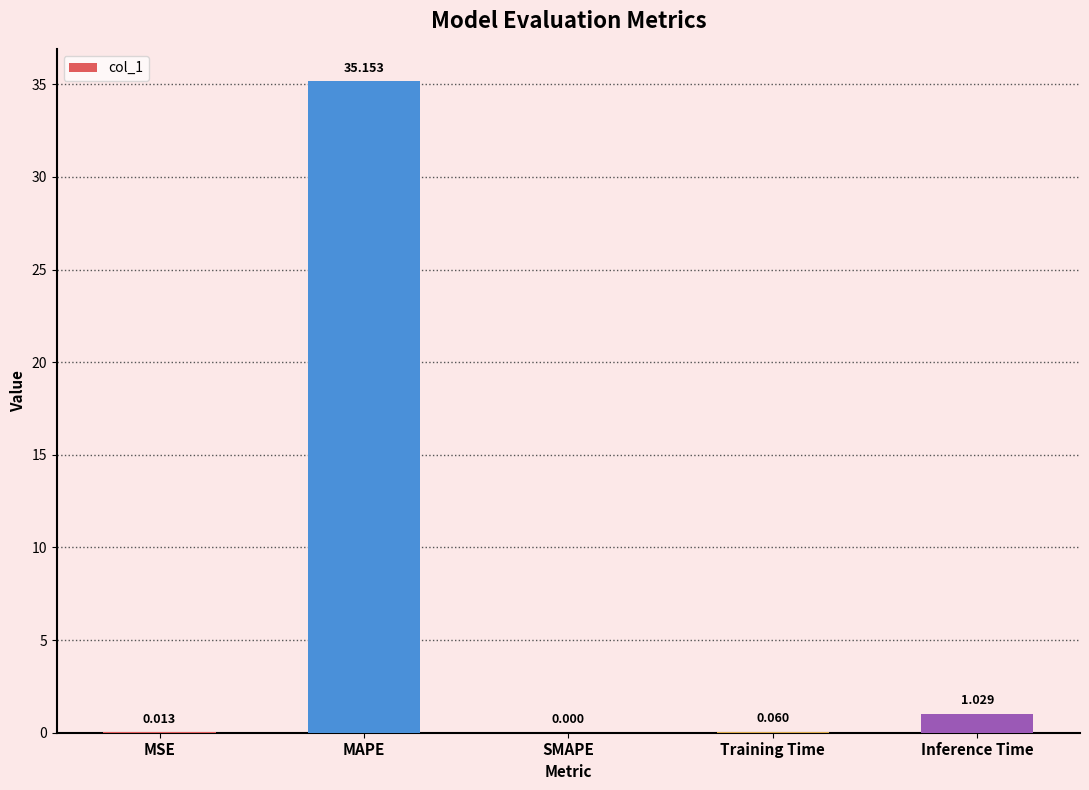

Between Training Time and SMAPE, which is larger?

Training Time